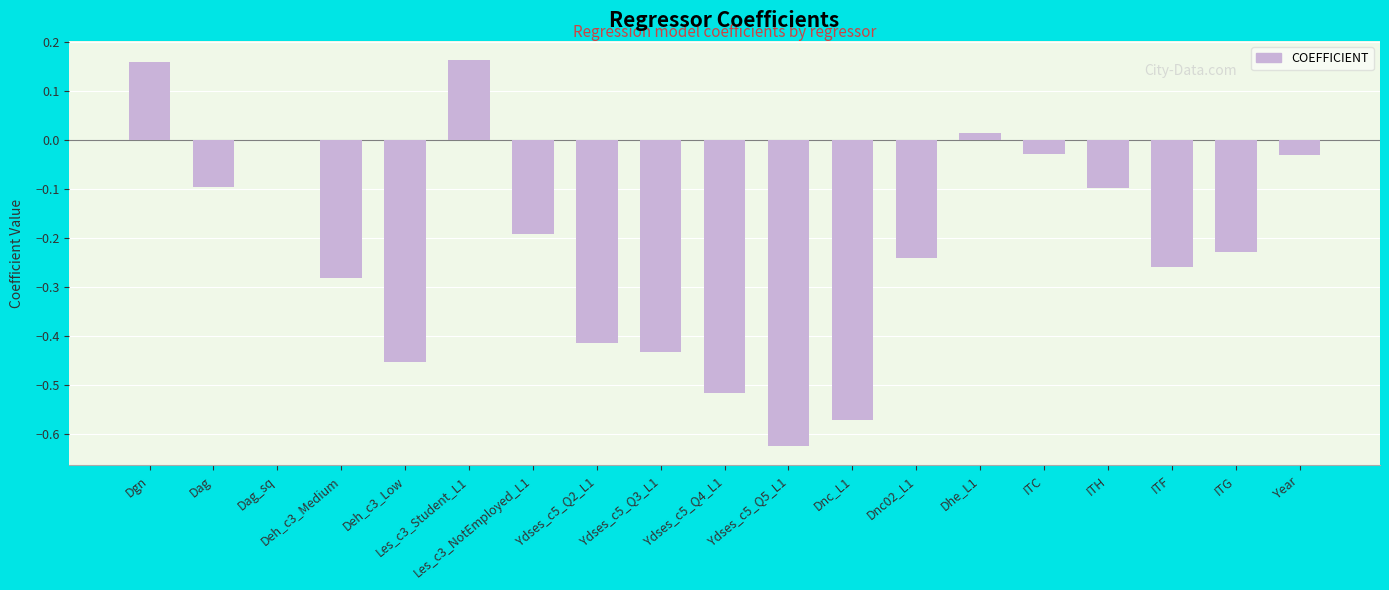

Which has a higher value, ITF or Dgn?

Dgn